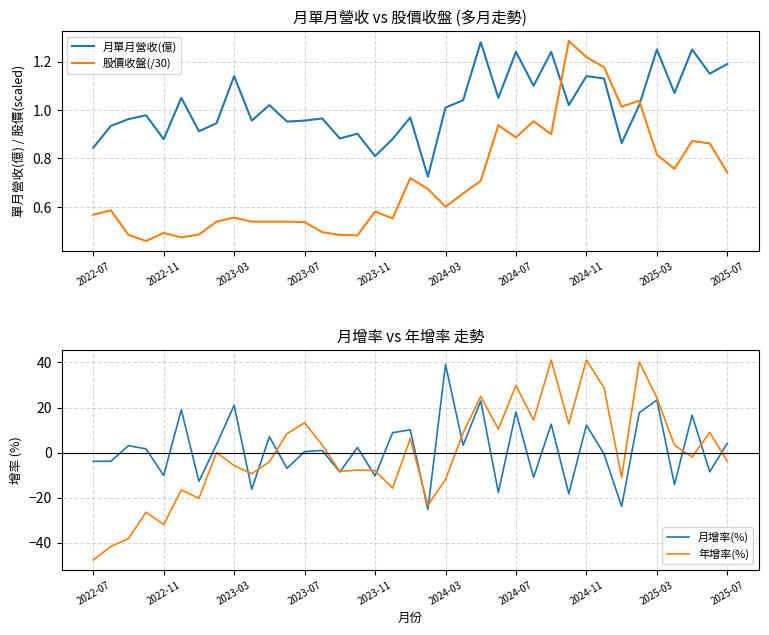

True or false: 月增率(%) and 年增率(%) cross at least once.

True